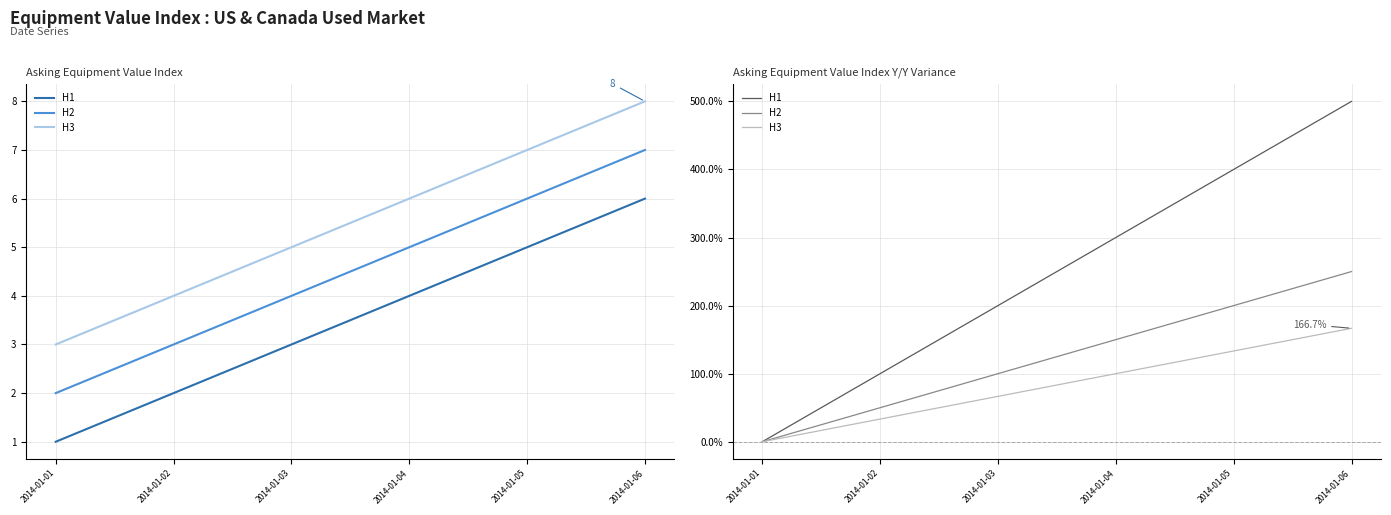

Reading right to left, list all the values displayed in this chart.

H1: 500.0	400.0	300.0	200.0	100.0	0.0
H2: 250.0	200.0	150.0	100.0	50.0	0.0
H3: 166.7	133.3	100.0	66.7	33.3	0.0